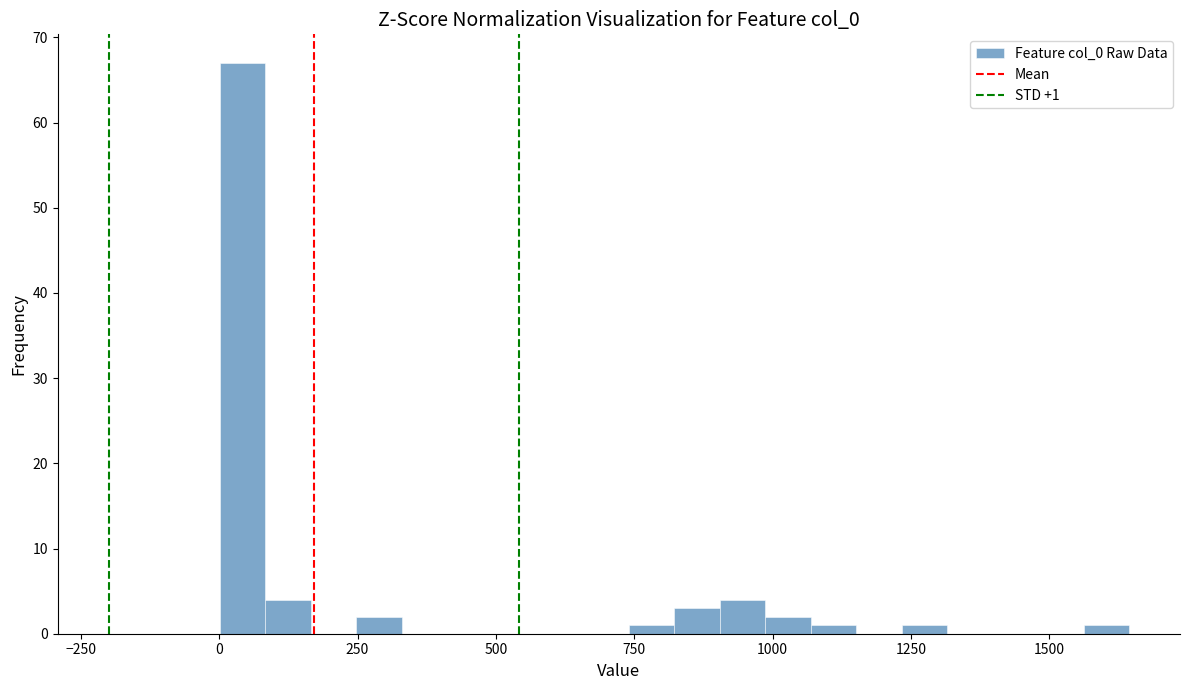

Read against the x-axis, roughly where is the centre of the tallest bar?

50